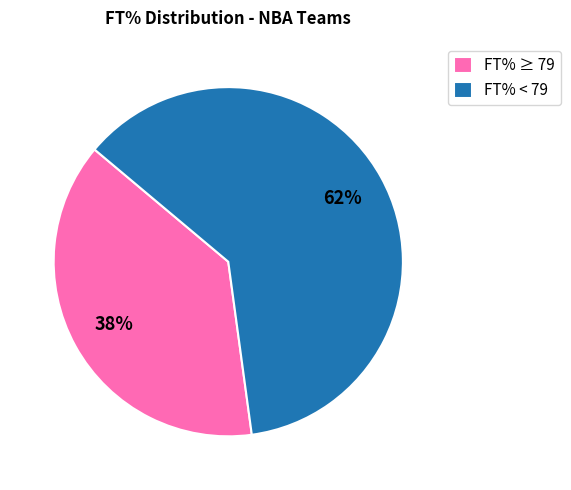

To the nearest percent, what is the average slice percentage?

50%